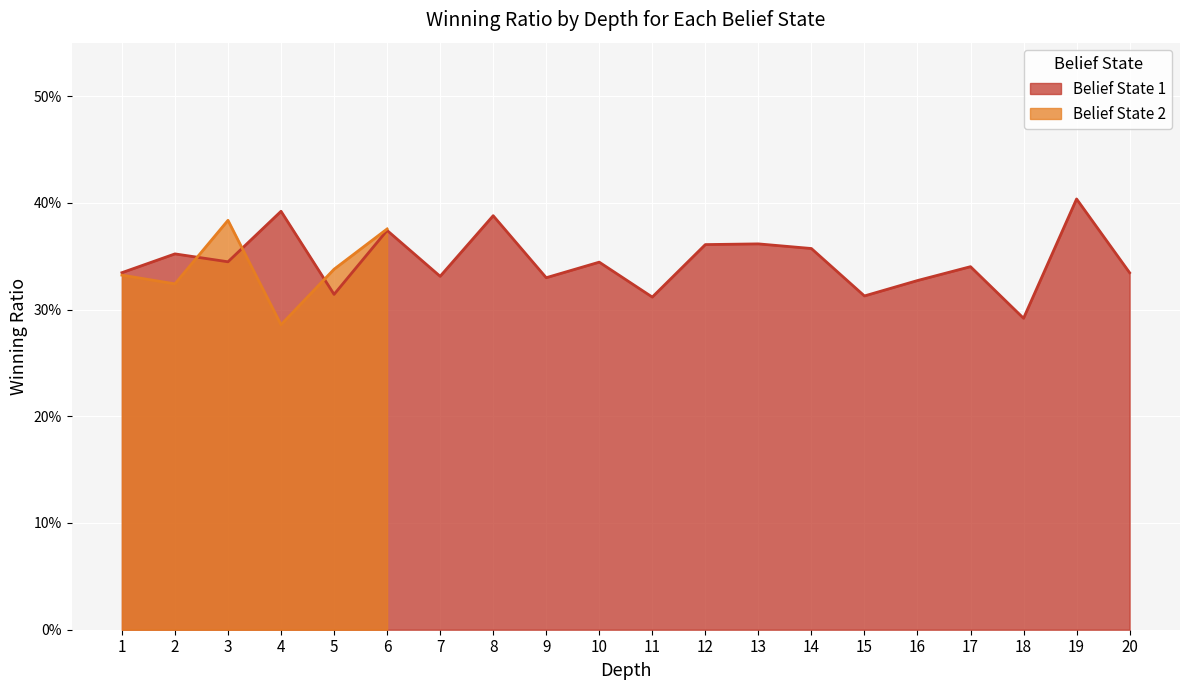

Does the chart display data point markers on the line(s)?

No